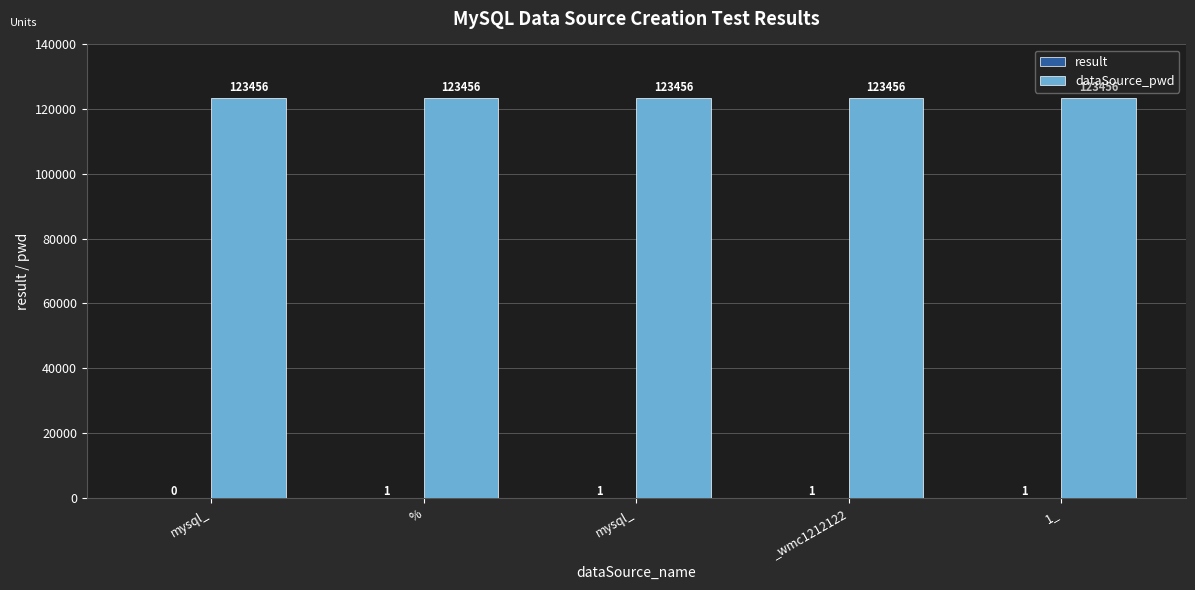

Read the result value at _wmc1212122.

1